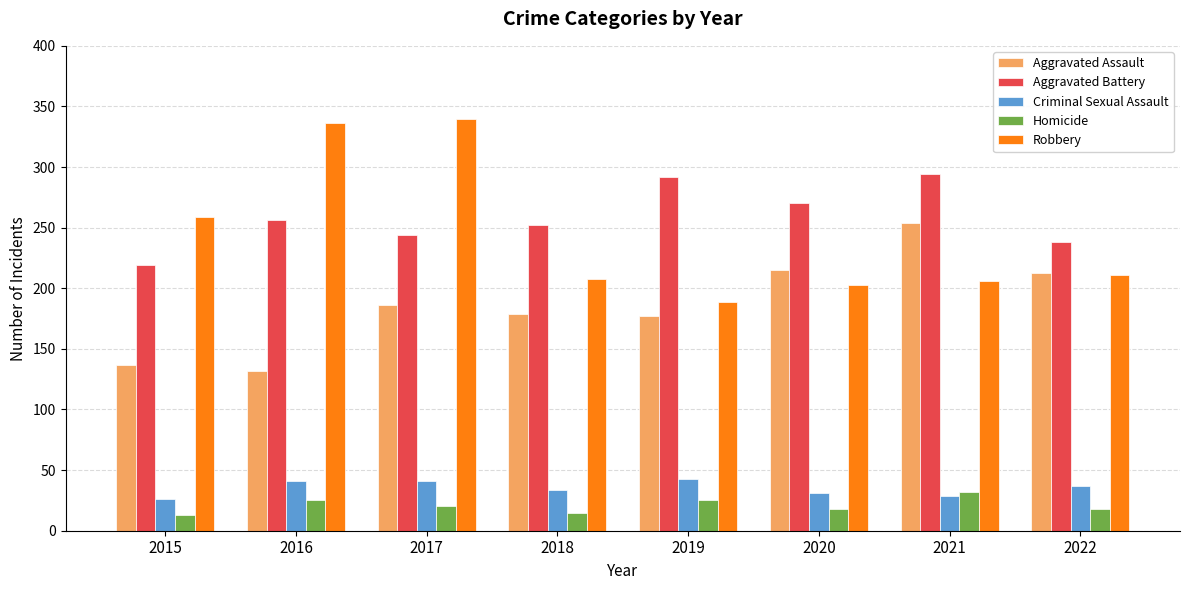

What is the difference between the highest and lowest values at 2017?

320